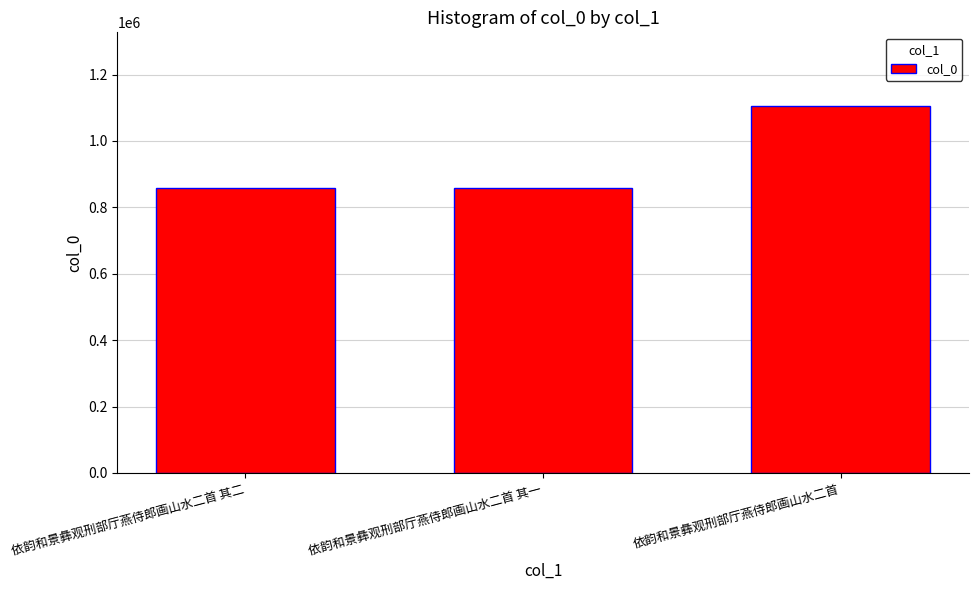

What is the change in value from 依韵和景彝观刑部厅燕侍郎画山水二首 其二 to 依韵和景彝观刑部厅燕侍郎画山水二首 其一?

+1